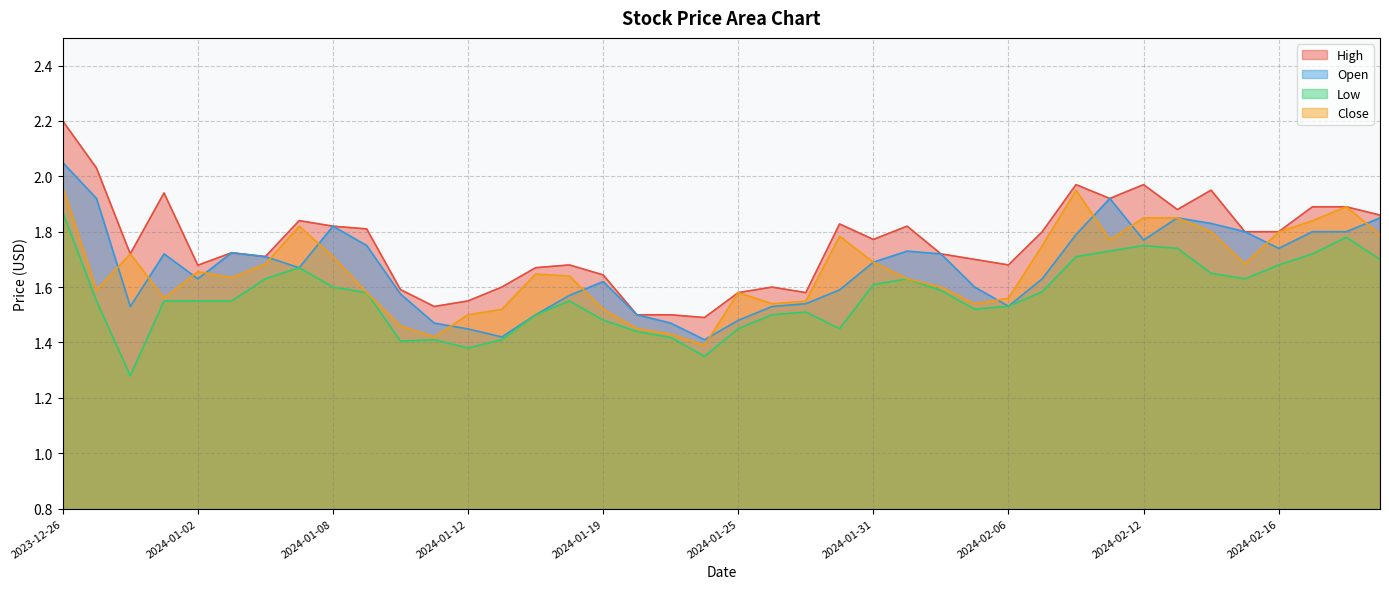

In Close, how many points are lower than both neighbors (excluding endpoints)?

9